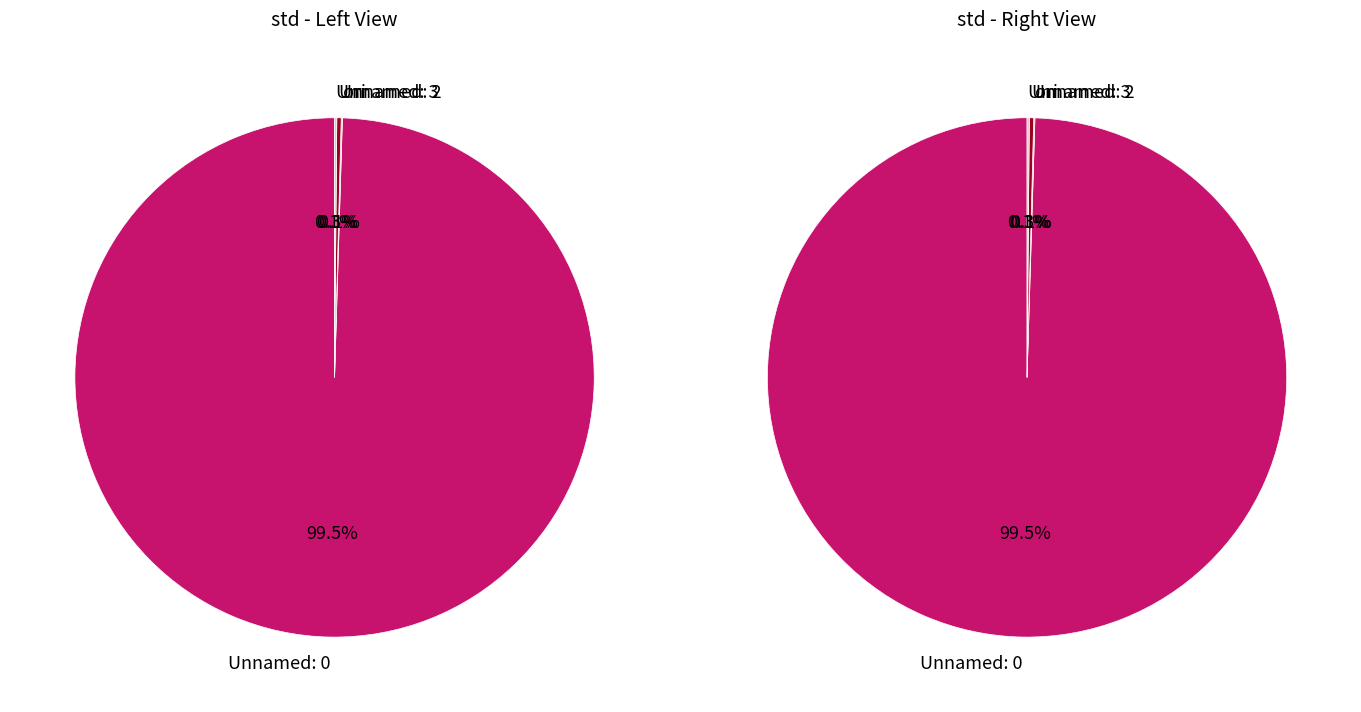

Is it true that Unnamed: 2 is 0% of the pie?

True